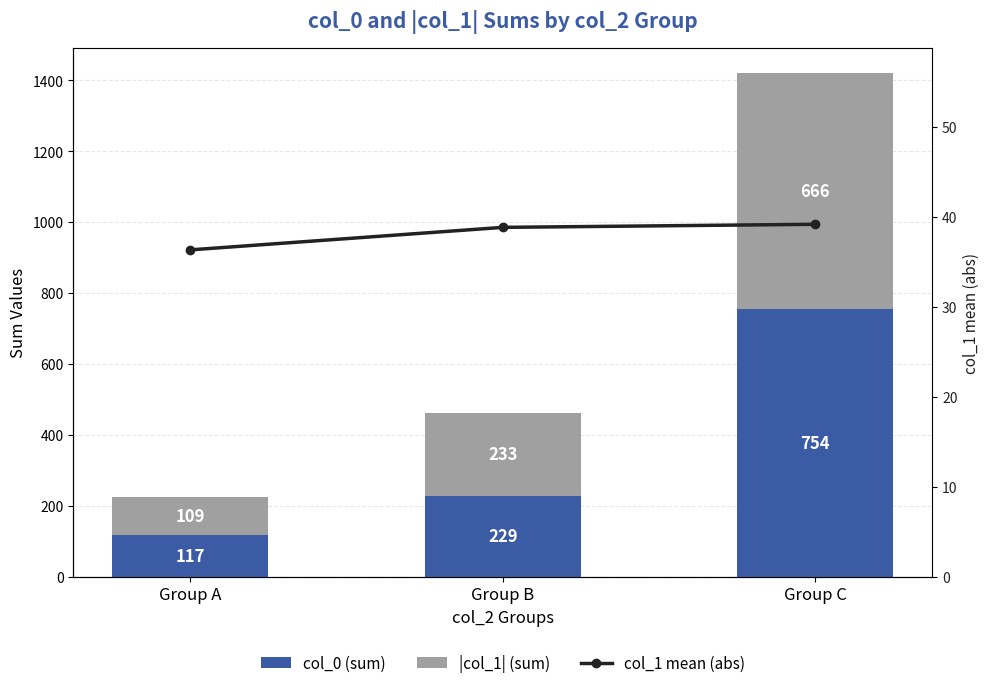

What is the minimum value for col_0 (sum)?

117.0